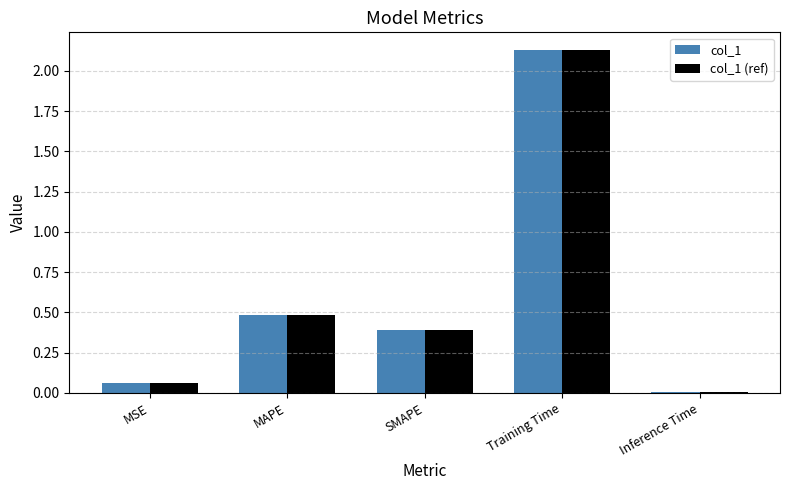

What are all the series names shown in the legend?

col_1, col_1 (ref)